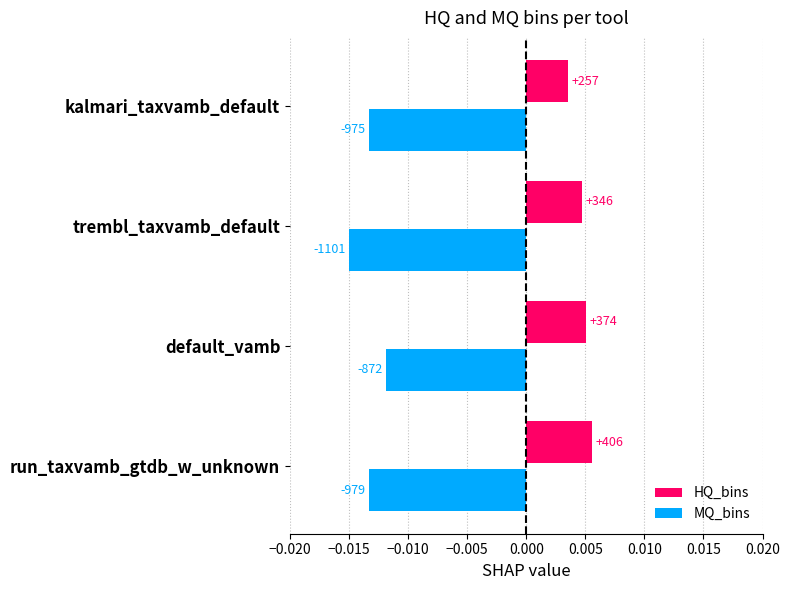

List the series in order of their overall mean, highest first.

HQ_bins, MQ_bins